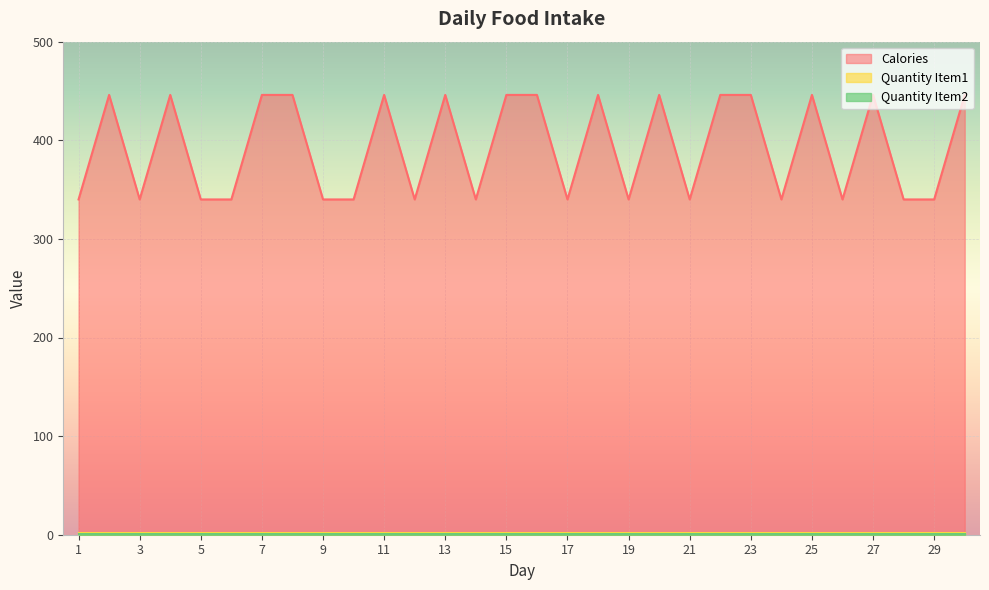

Is the value of Calories at 23 greater than the value of Quantity Item2 at 20?

Yes